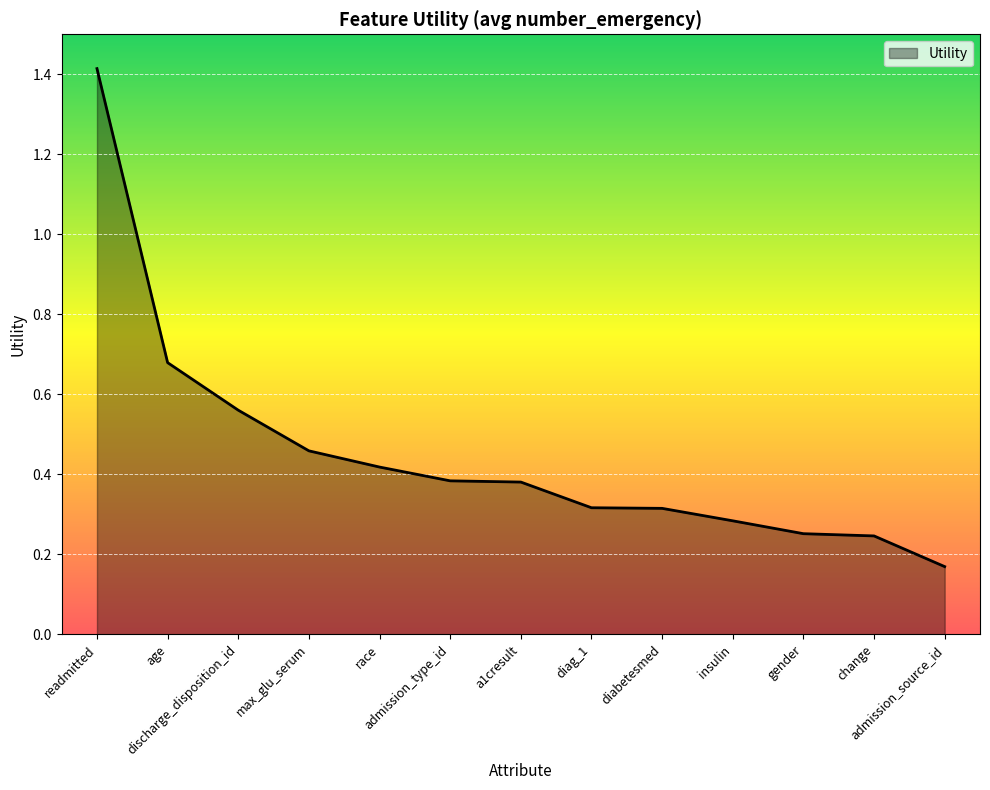

What is the greatest value displayed?

1.4